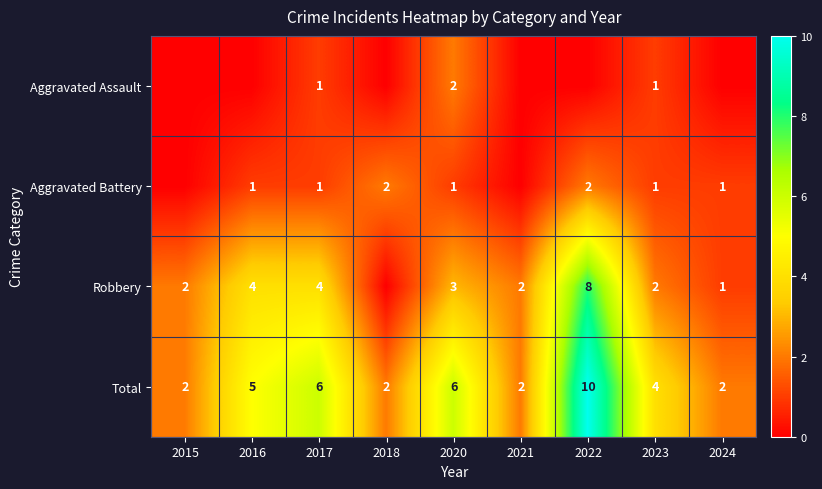

Count the Total values in the range 2 to 6.

8